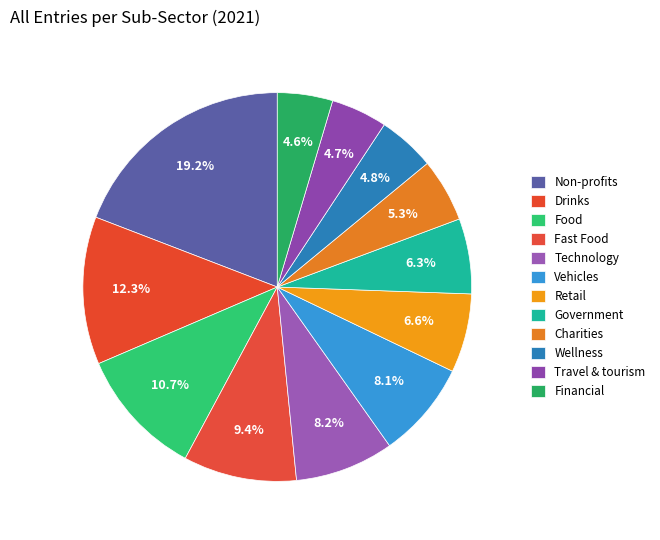

Does Wellness account for over 50% of the chart?

No